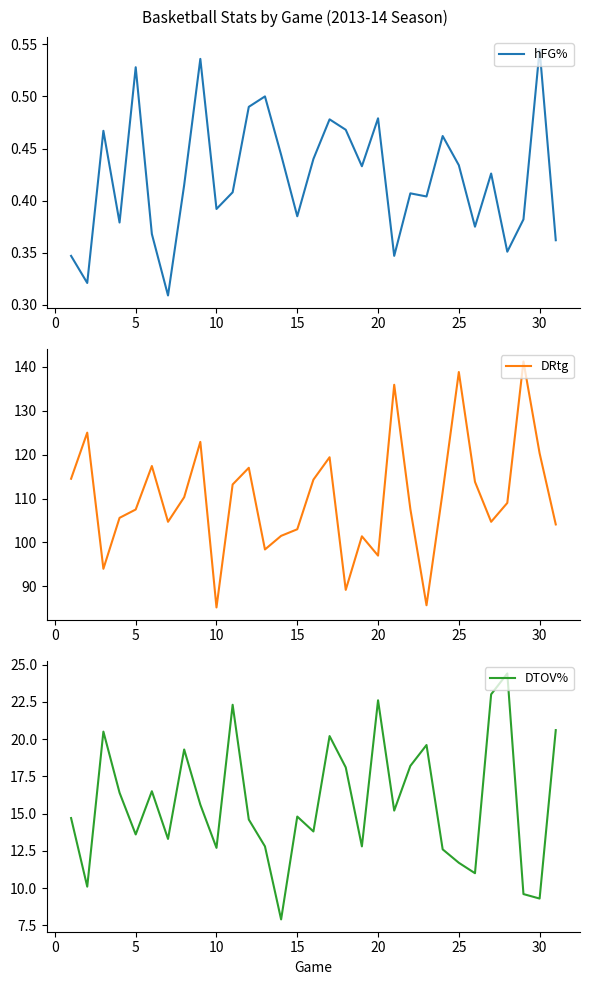

Does the chart display data point markers on the line(s)?

No